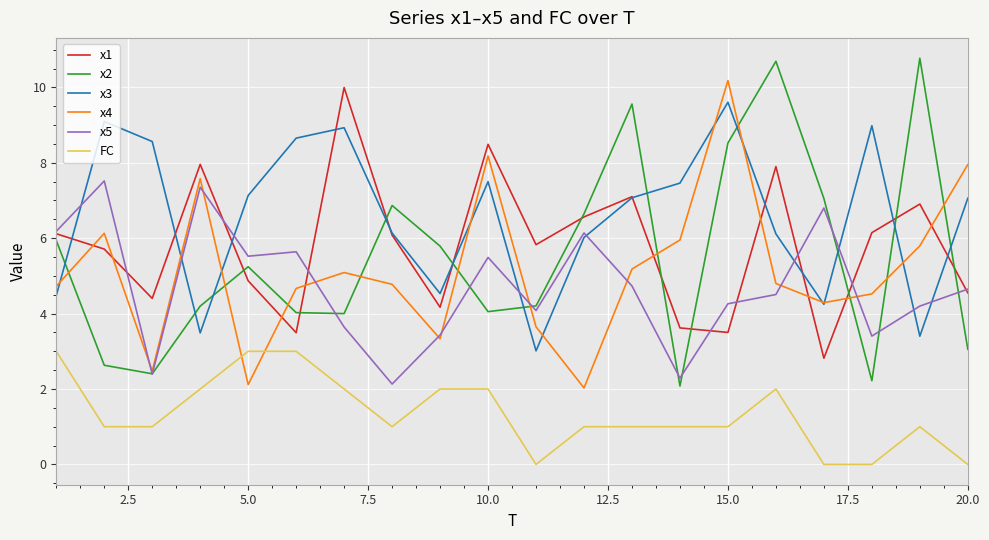

What is the greatest value displayed?

10.8